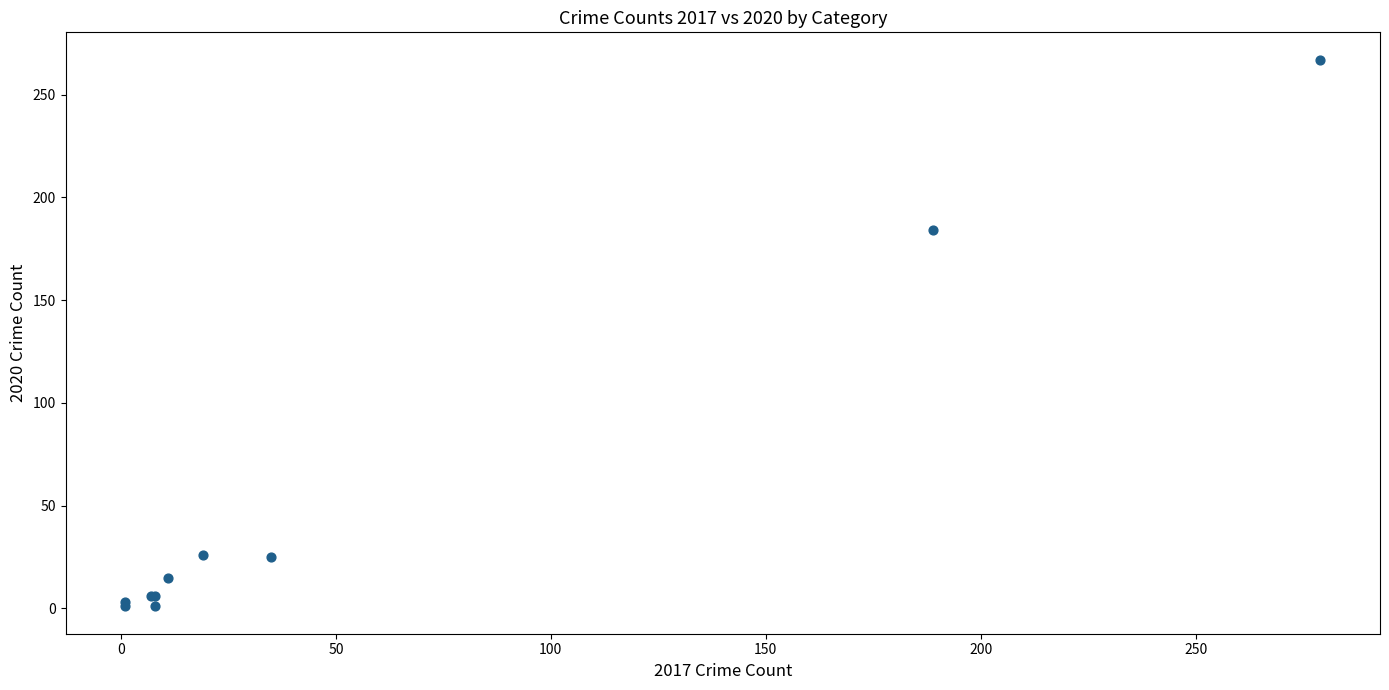

What Y value in the scatter plot is closest to 134?

184